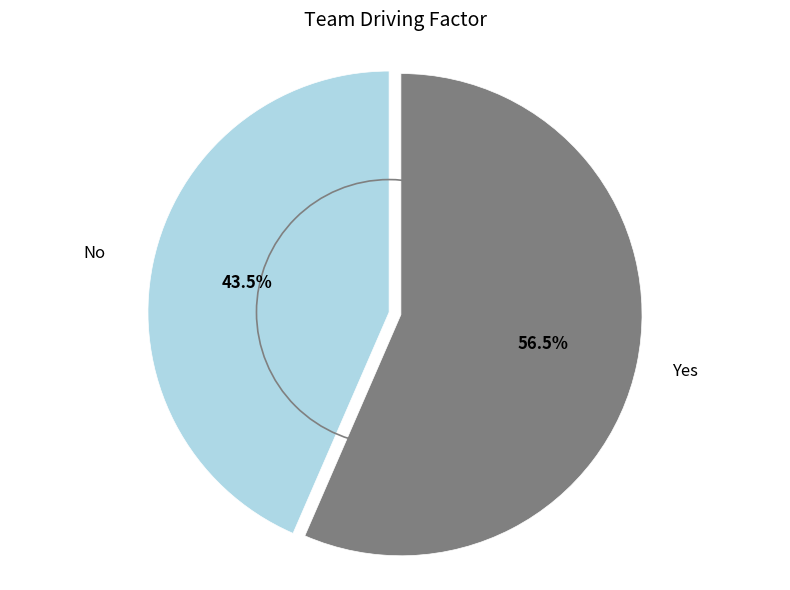

Is there any slice that represents more than half of the pie?

Yes